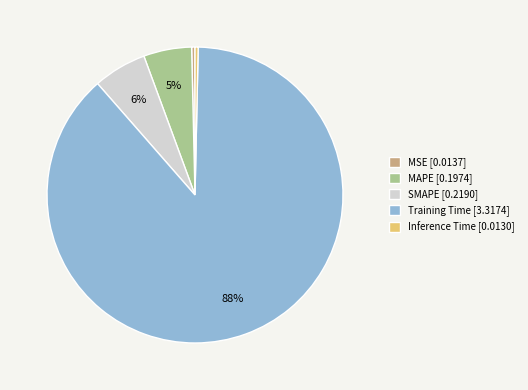

Which has a higher value, MAPE or MSE?

MAPE